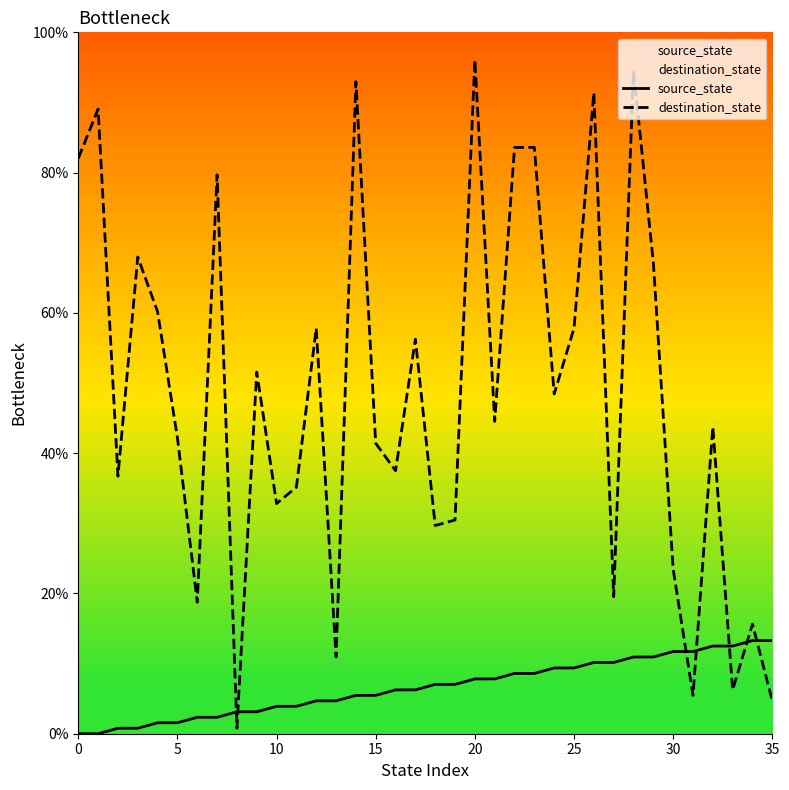

The value of source_state at 25 is 9.4. True or false?

True